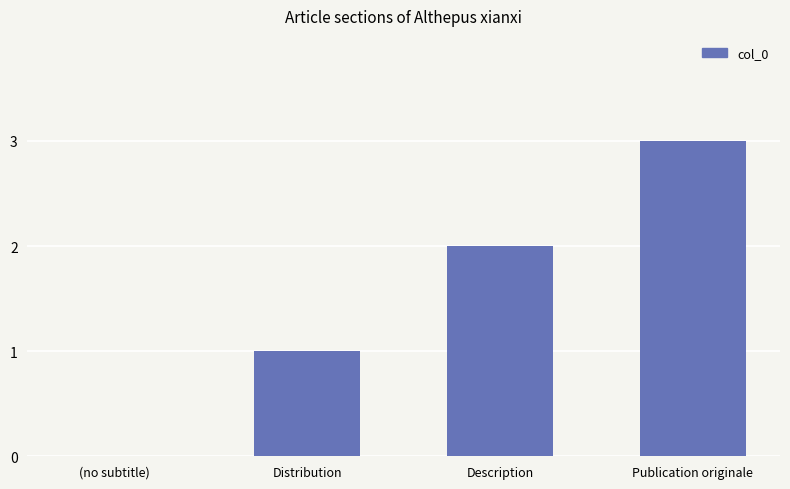

Are the bars horizontal?

No